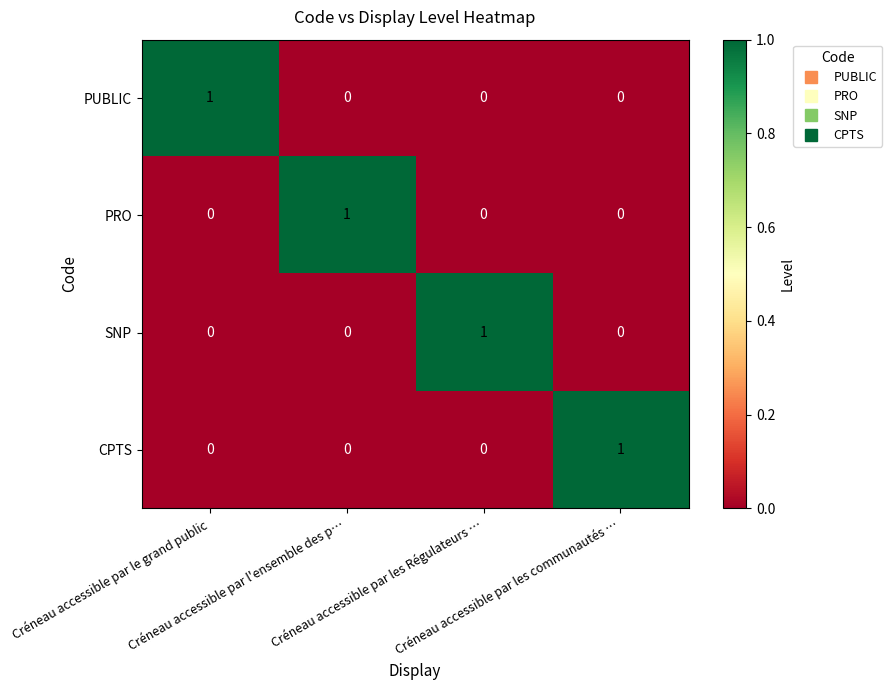

How many CPTS values are between 0 and 1?

4